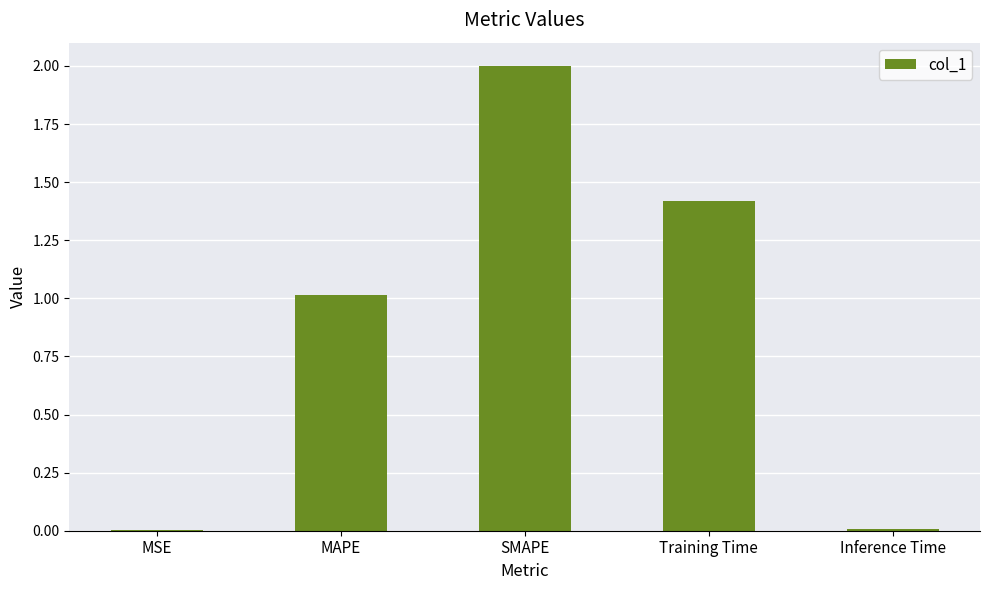

What is the change in value from MSE to MAPE?

+1.0